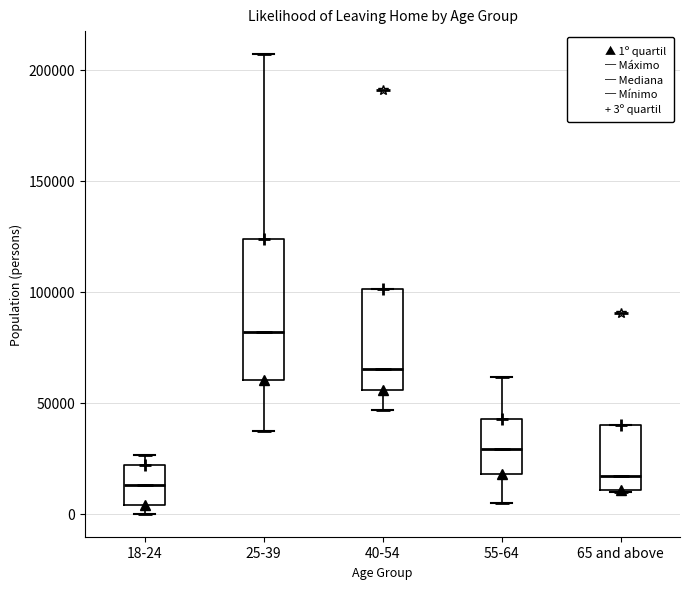

Where is the lower edge of the box for 55-64 on the y-axis? The values are not printed on the chart, so give them approximately, as read against the axis.

20000